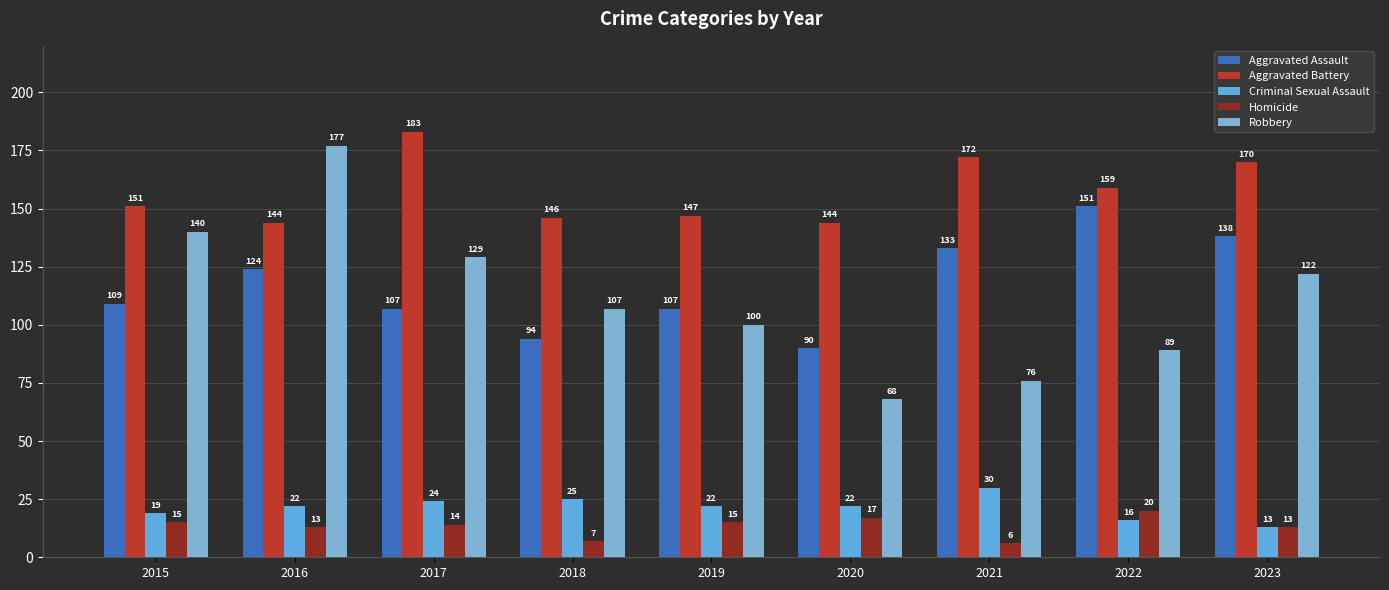

What is the value of the Robbery bar at the 8th from the left?

89